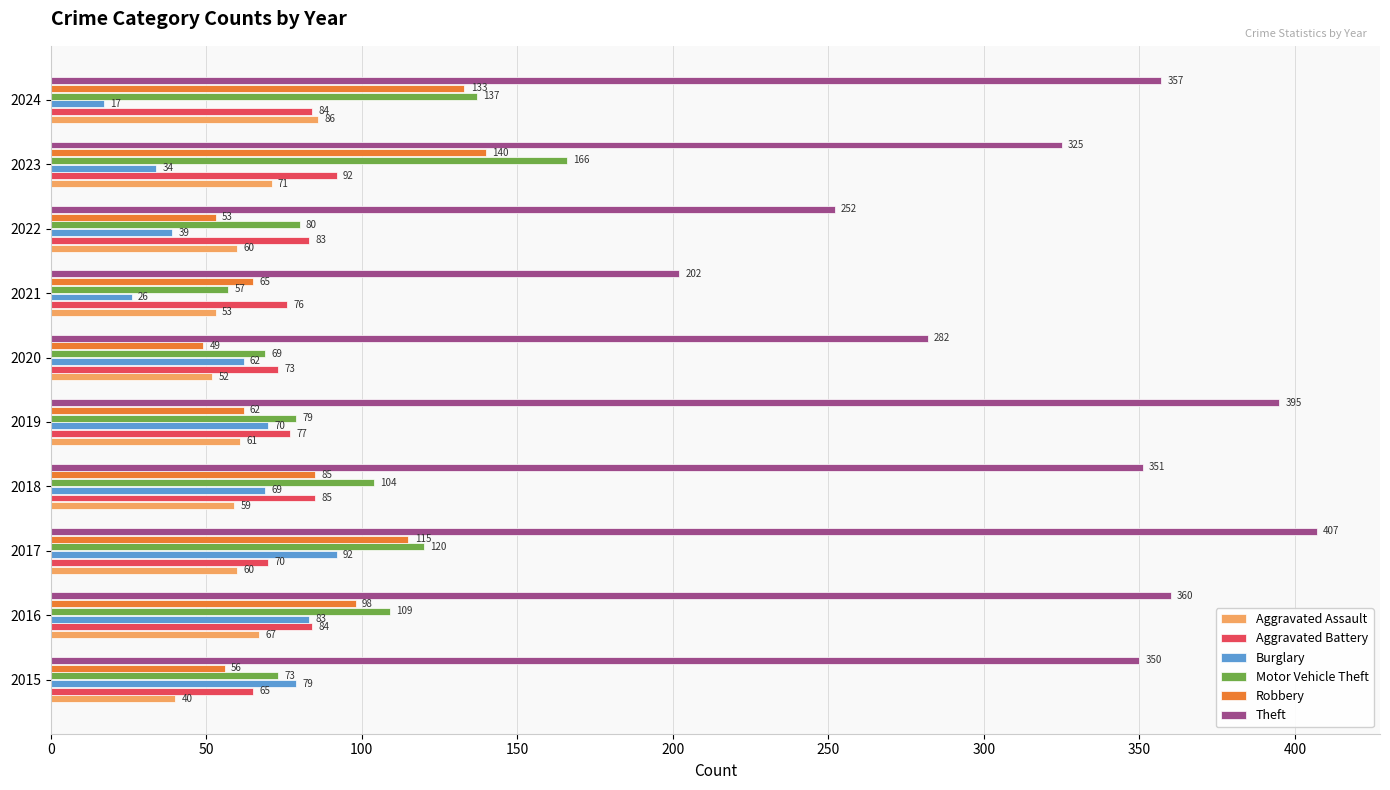

What are all the series names shown in the legend?

Aggravated Assault, Aggravated Battery, Burglary, Motor Vehicle Theft, Robbery, Theft